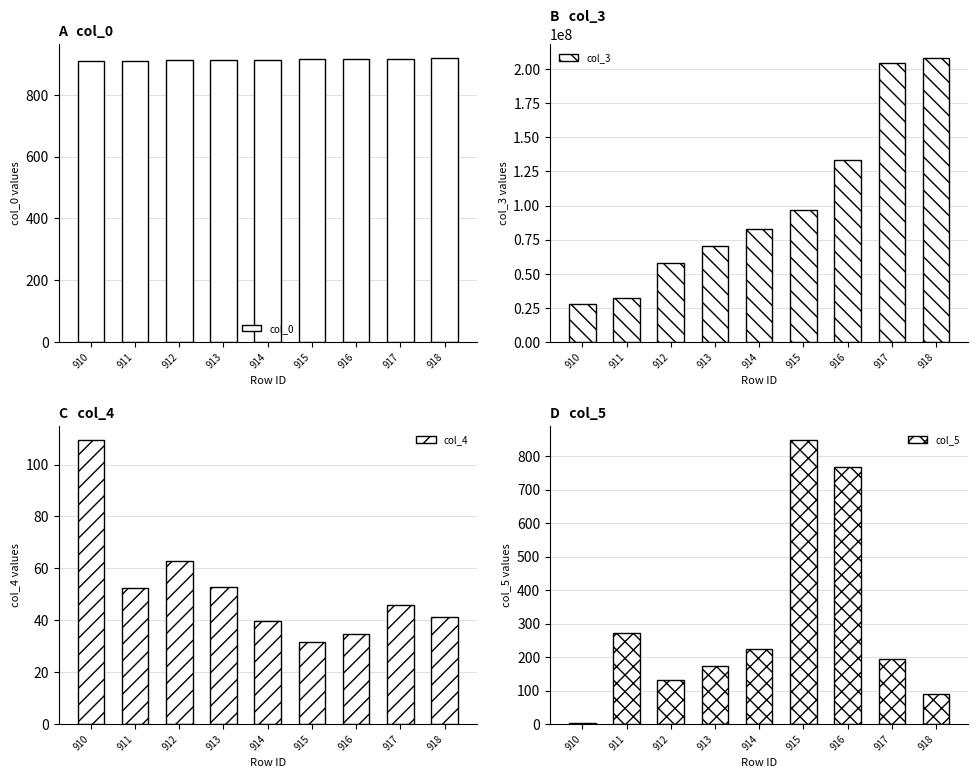

Is the value of col_0 at 912 greater than the value of col_5 at 915?

Yes